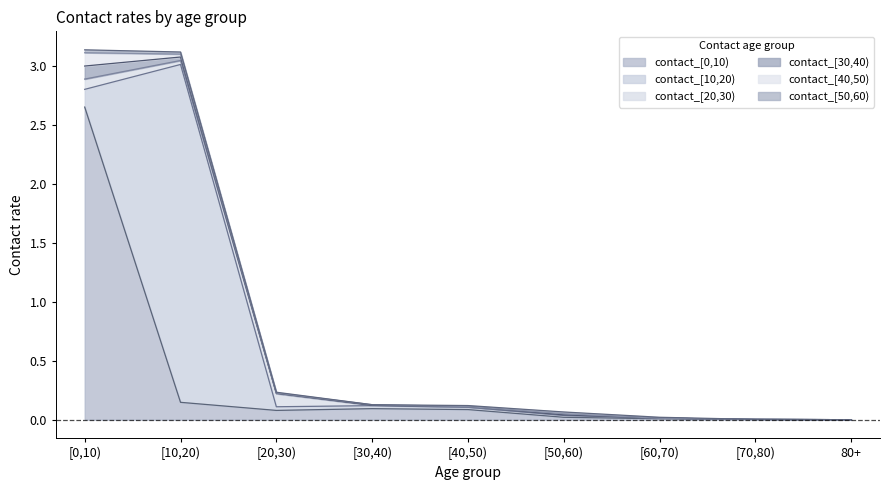

The value of contact_[10,20) at [10,20) is 2.9. True or false?

True